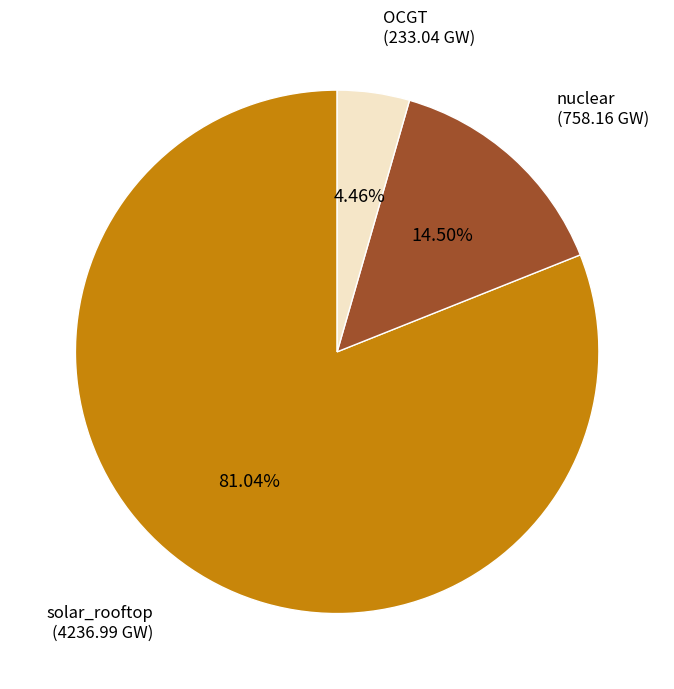

Which has a higher value, nuclear or OCGT?

nuclear